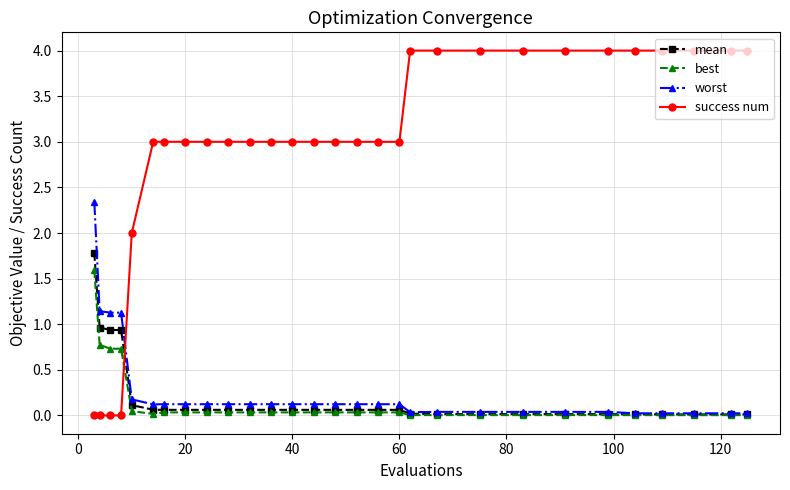

What are all the series names shown in the legend?

mean, best, worst, success num